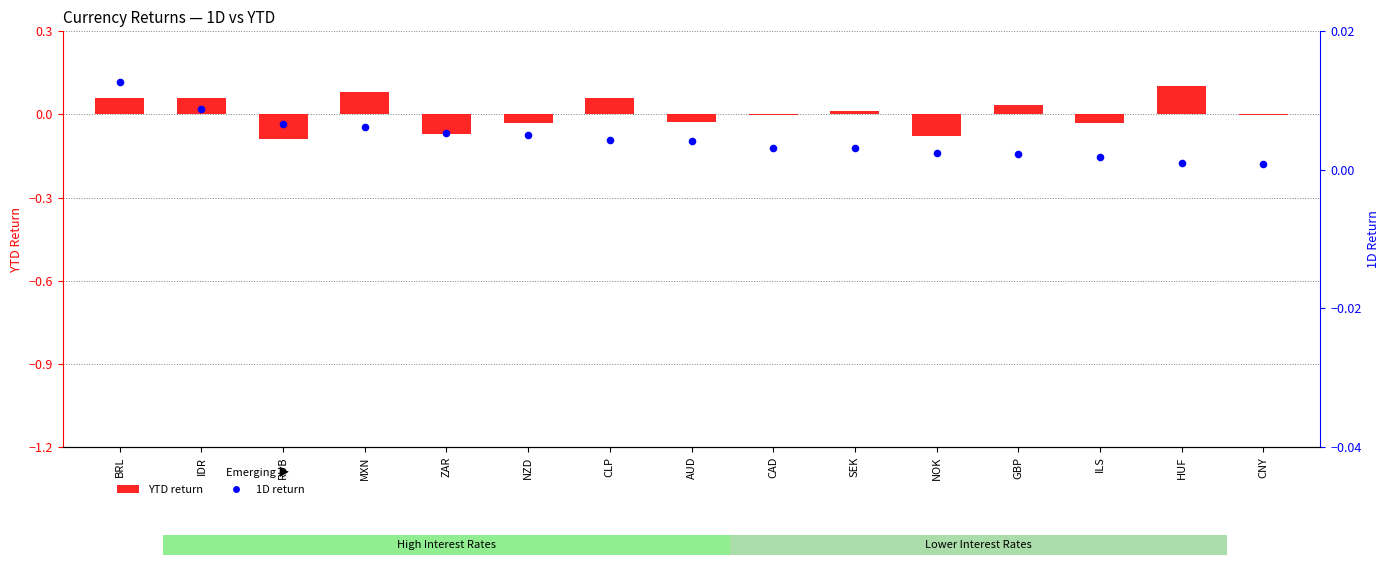

At which category is the sum across all series the highest?

HUF